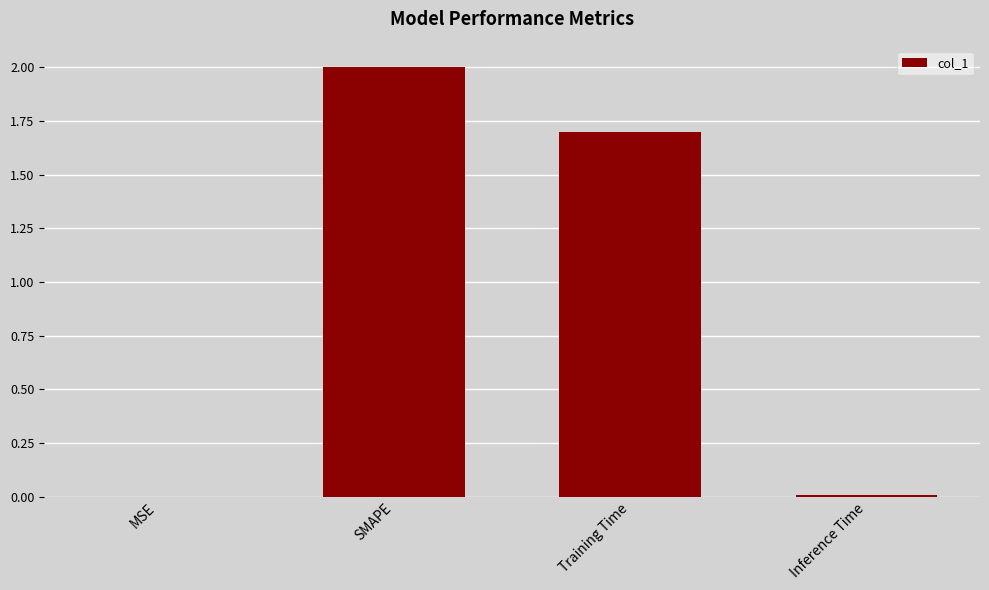

Which has a higher value, MSE or SMAPE?

SMAPE